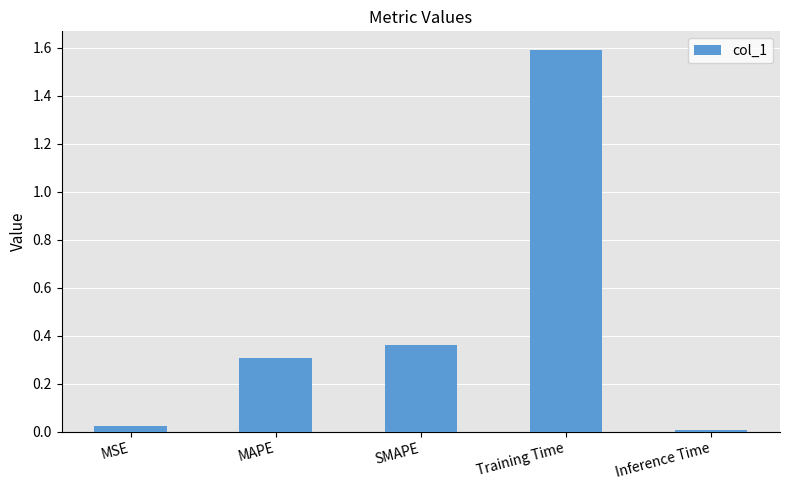

At which label is the value closest to 0?

Inference Time